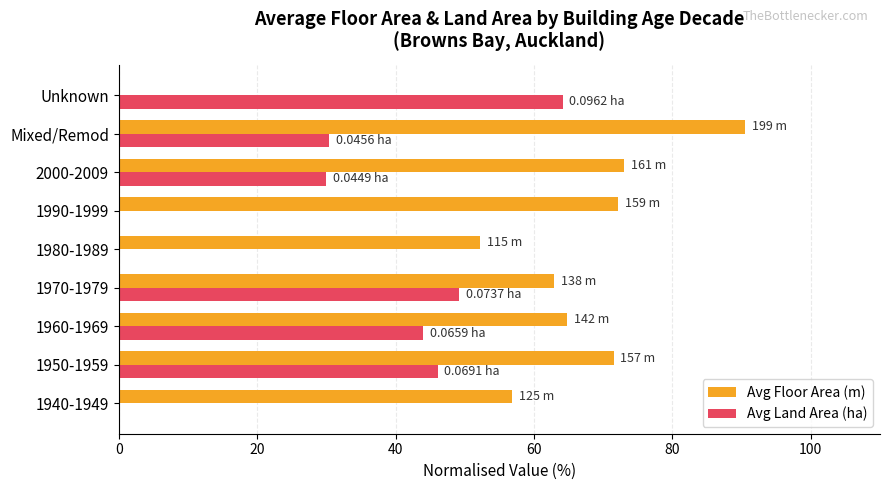

Is the value of Avg Floor Area (m) at 1980-1989 greater than the value of Avg Land Area (ha) at 2000-2009?

Yes